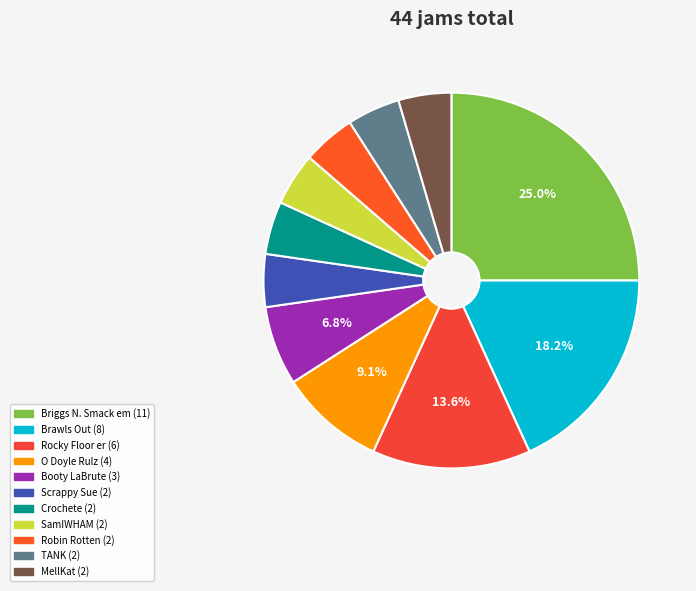

What portion of the pie excludes O Doyle Rulz?

90.9%